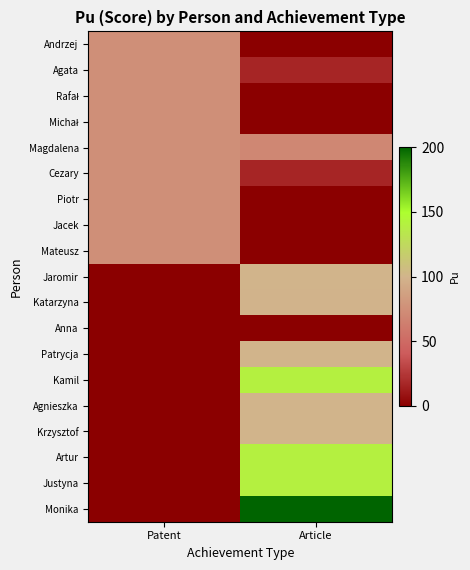

At how many categories does at least one series exceed 71?

2